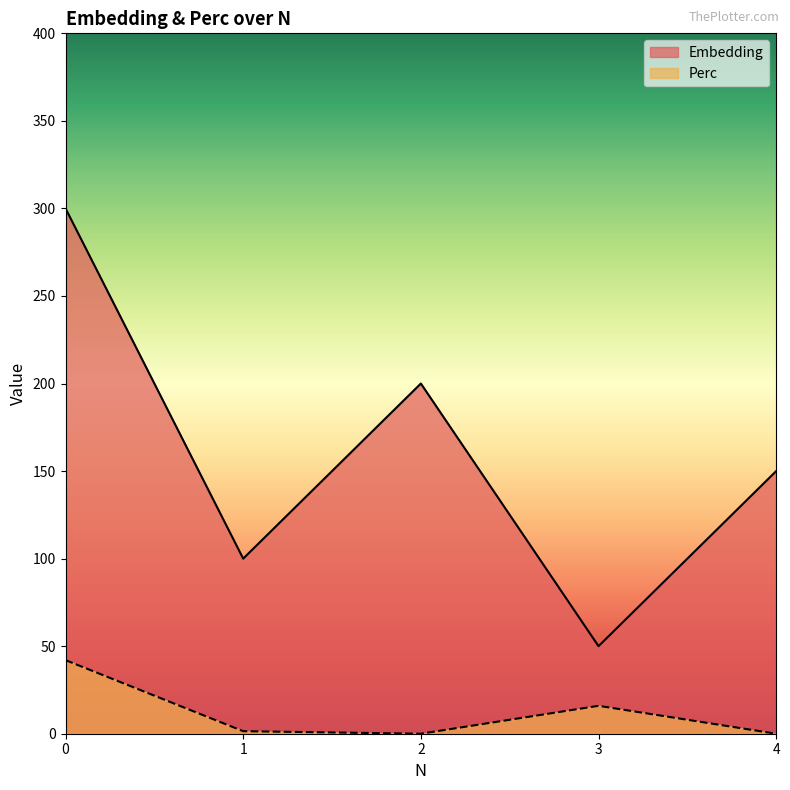

How many lines are shown in the chart?

2